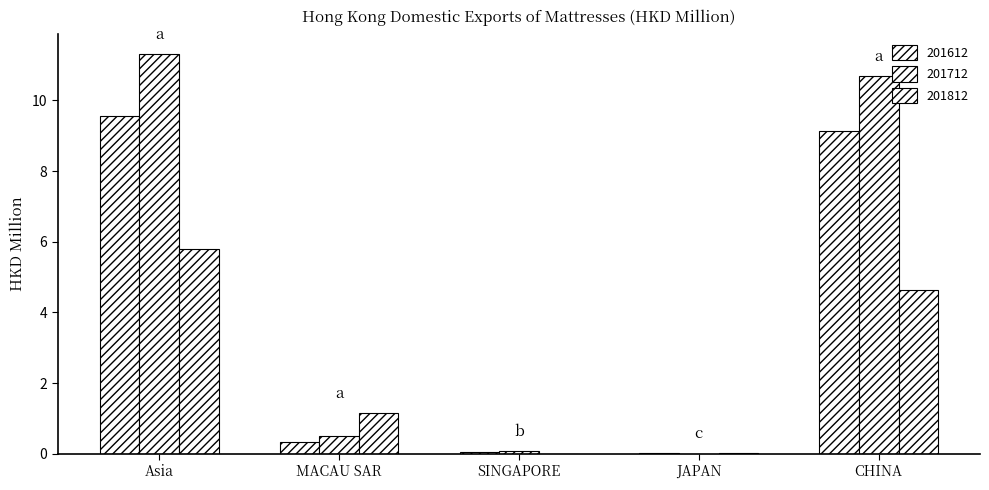

Is it true that 201712 equals 0.1 at SINGAPORE?

True